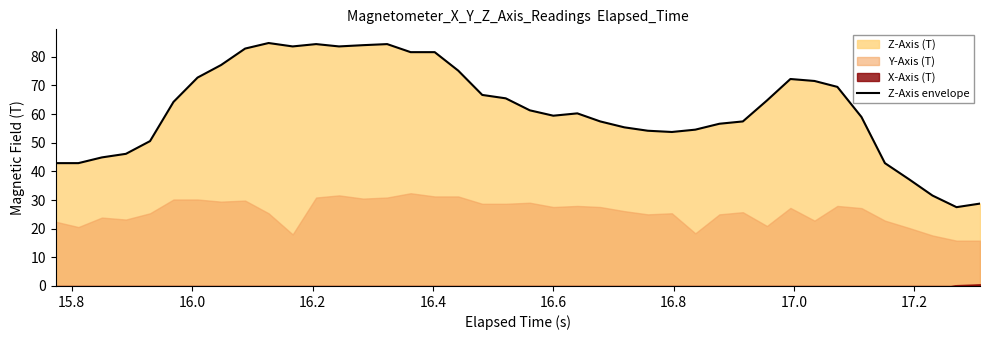

How many points are lower than both their immediate neighbors (excluding endpoints)?

5